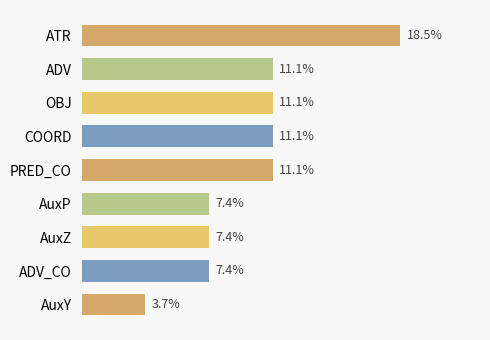

Which has a higher value, ATR or AuxY?

ATR